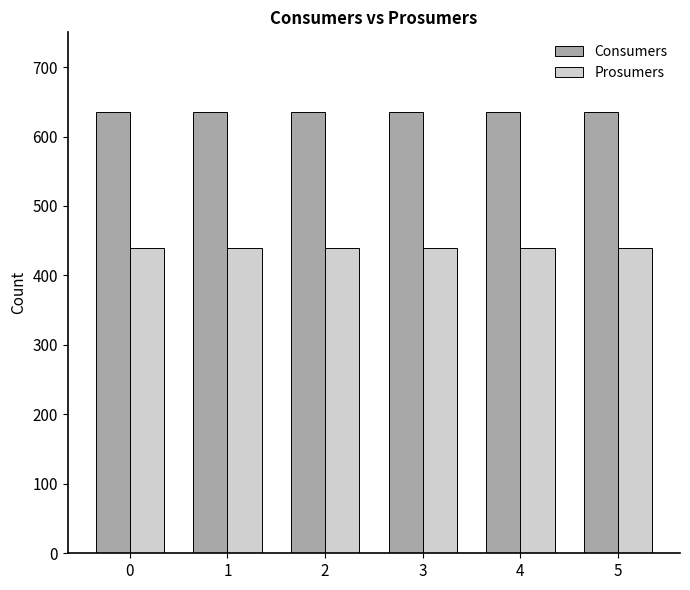

The Prosumers series shows 440 at 1. True or false?

True